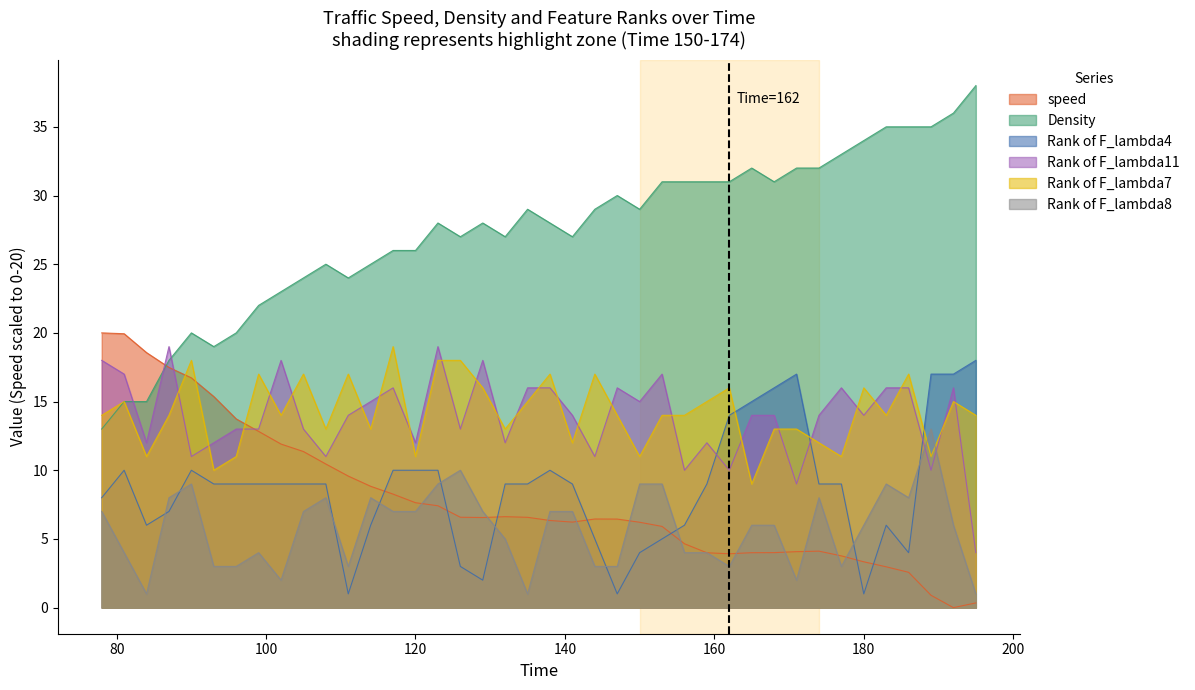

What is the difference between the second highest and minimum values in the Rank of F_lambda8 series?

9.0